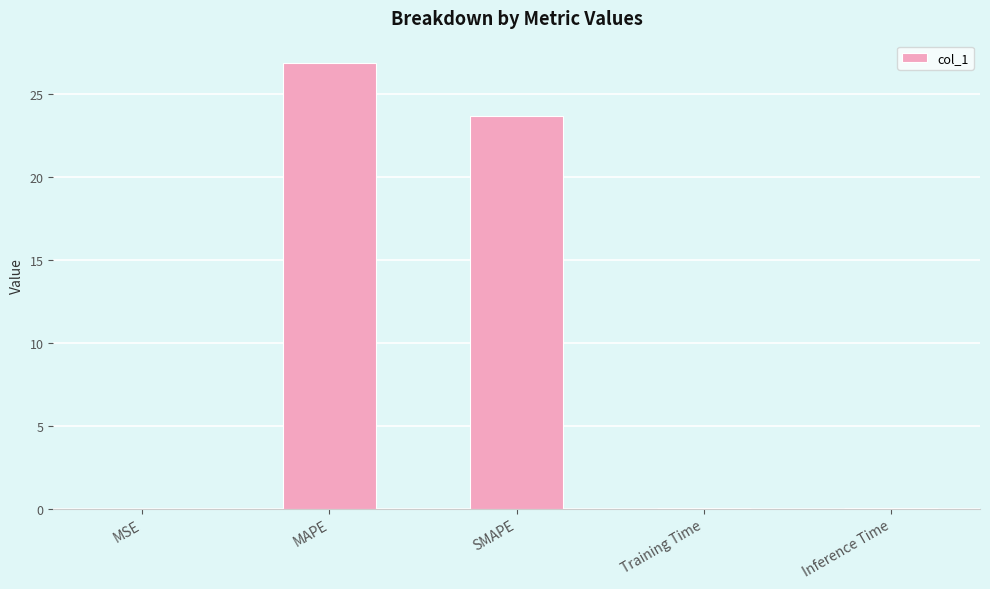

Are the bars horizontal?

No